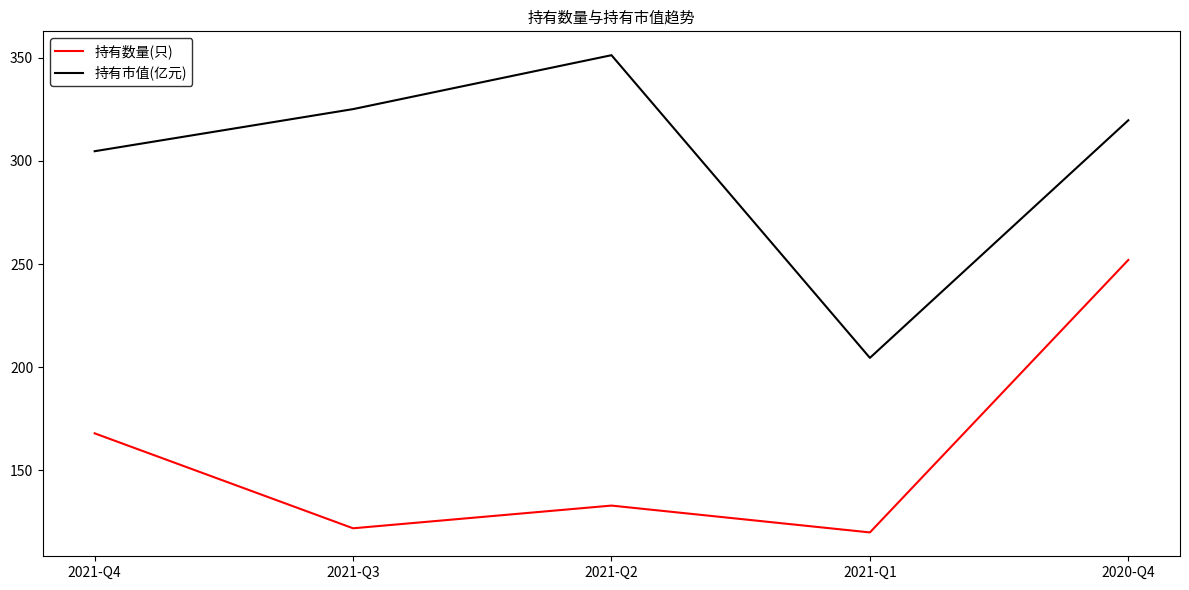

What is the difference between the highest and lowest values at 2020-Q4?

67.7